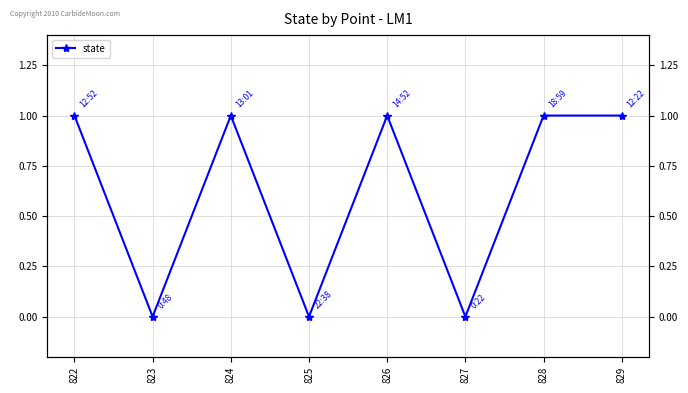

How many series are shown in this chart?

1